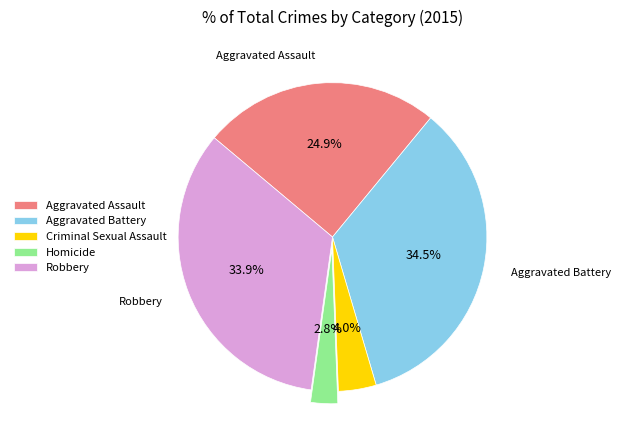

What portion of the pie excludes Homicide?

97.2%